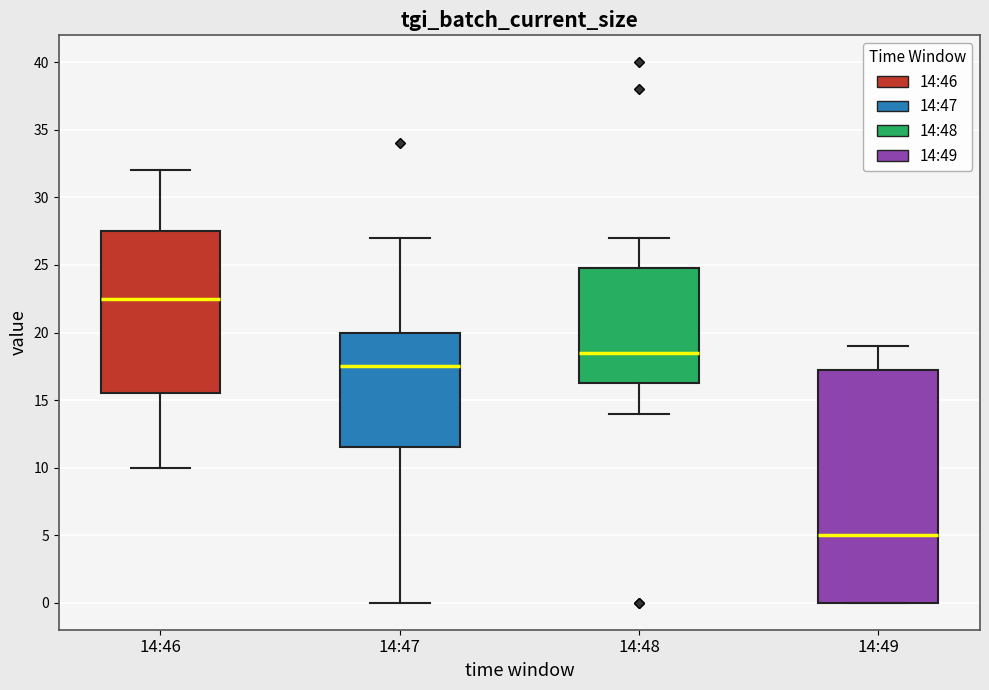

Comparing the boxes themselves (not the whiskers), which one is the tallest?

14:49